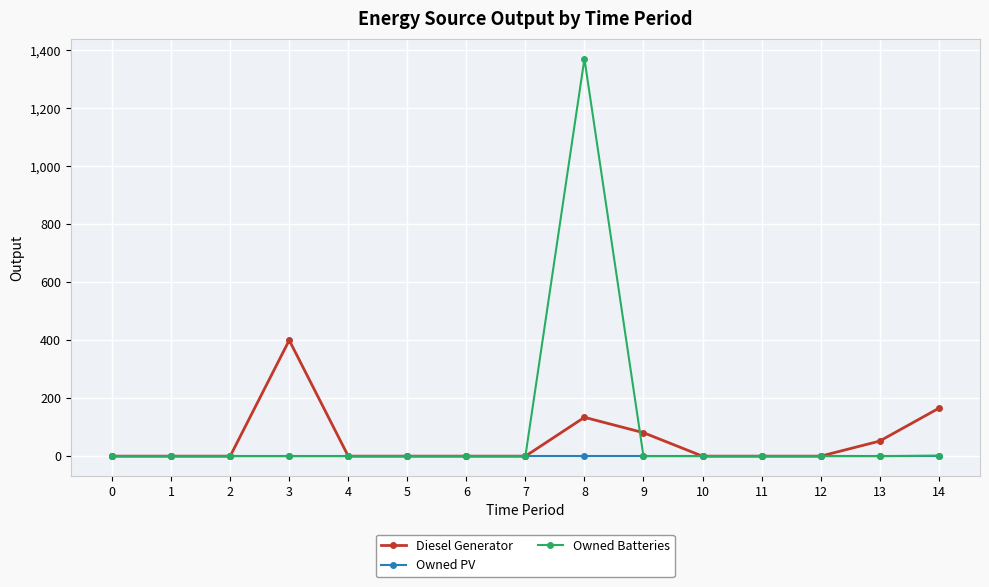

Which series has the largest range (max minus min)?

Owned Batteries